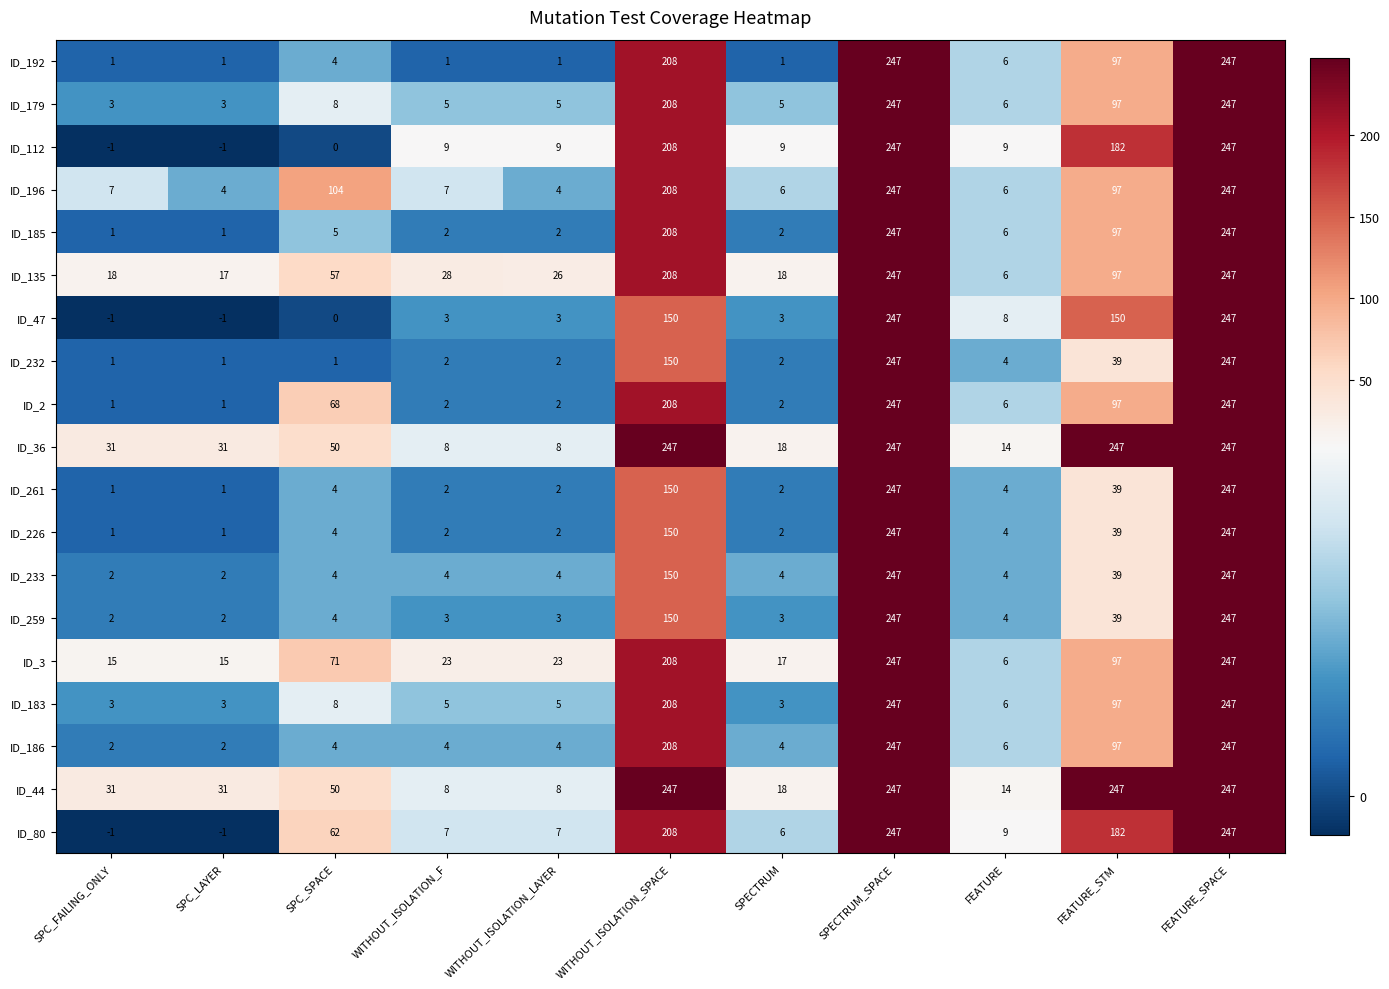

The value of ID_232 at WITHOUT_ISOLATION_SPACE is 95. True or false?

False